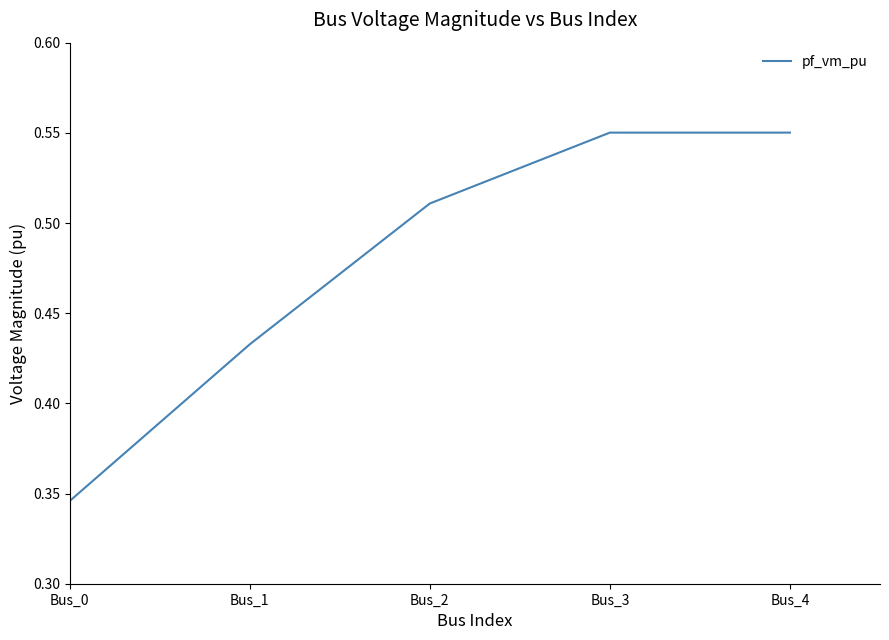

Between Bus_1 and Bus_3, which is larger?

Bus_3